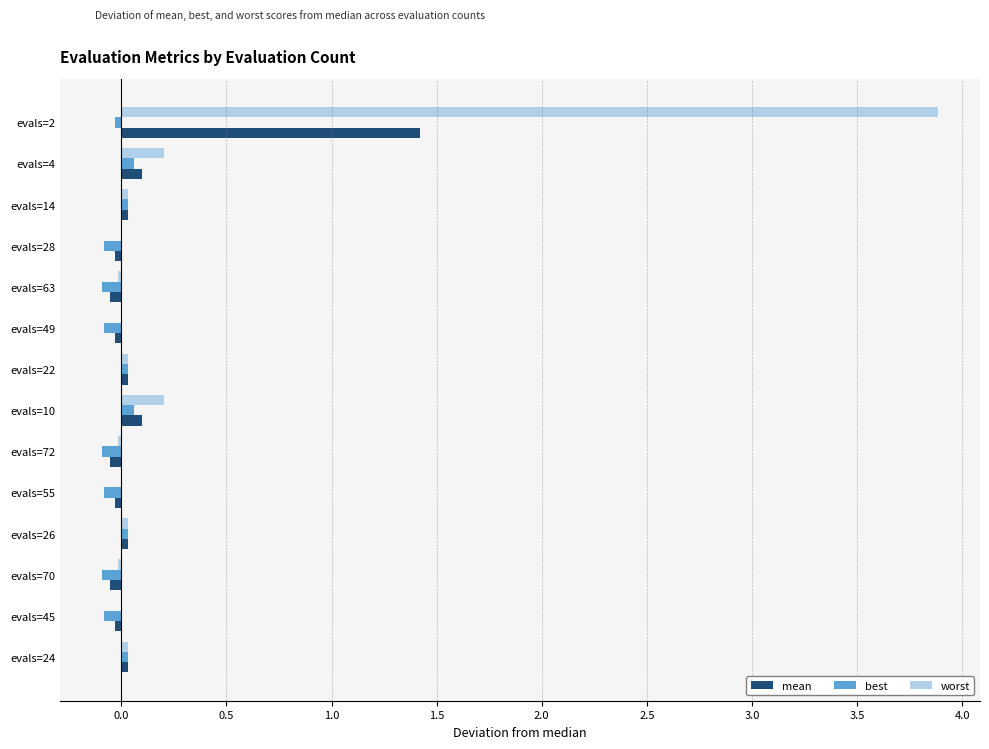

Which series changed the most between evals=10 and evals=70?

worst